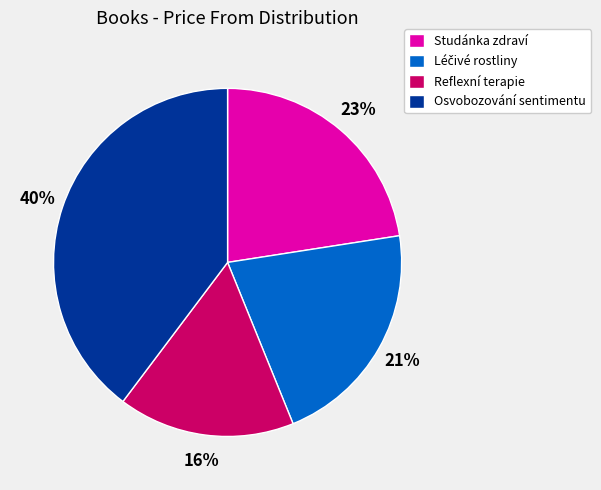

True or false: Osvobozování sentimentu accounts for 40% of the total.

True